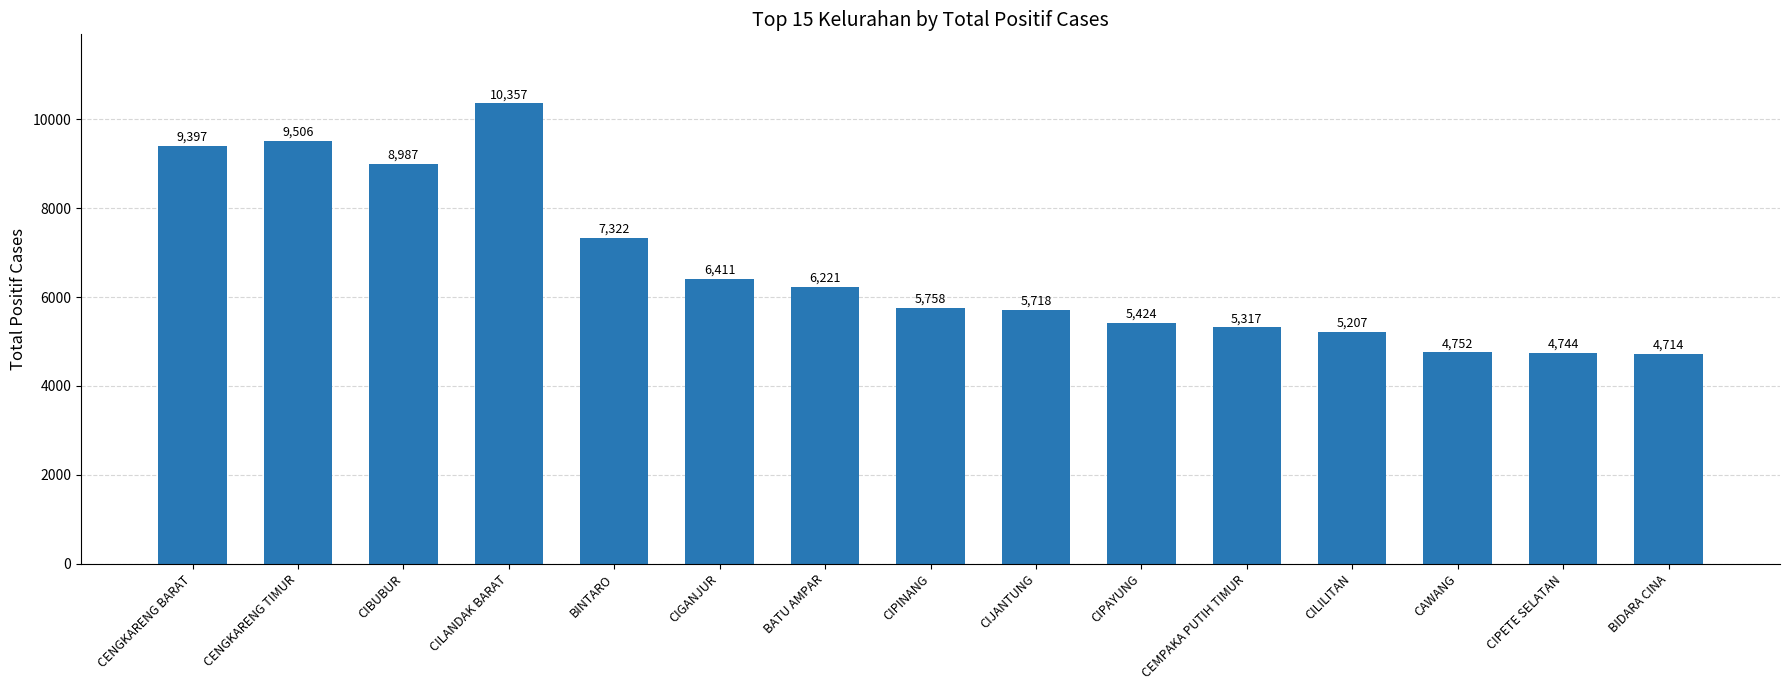

Count the number of data series in this chart.

1